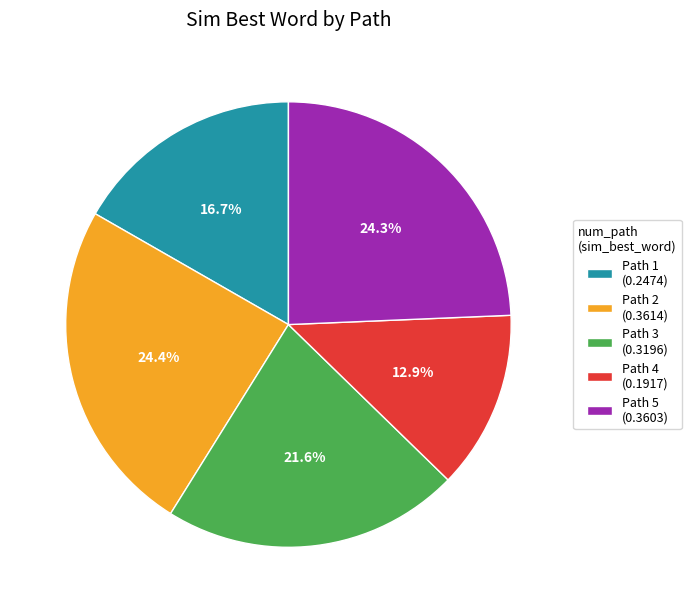

How much of the chart is everything except Path 3 (0.3196)?

78.4%